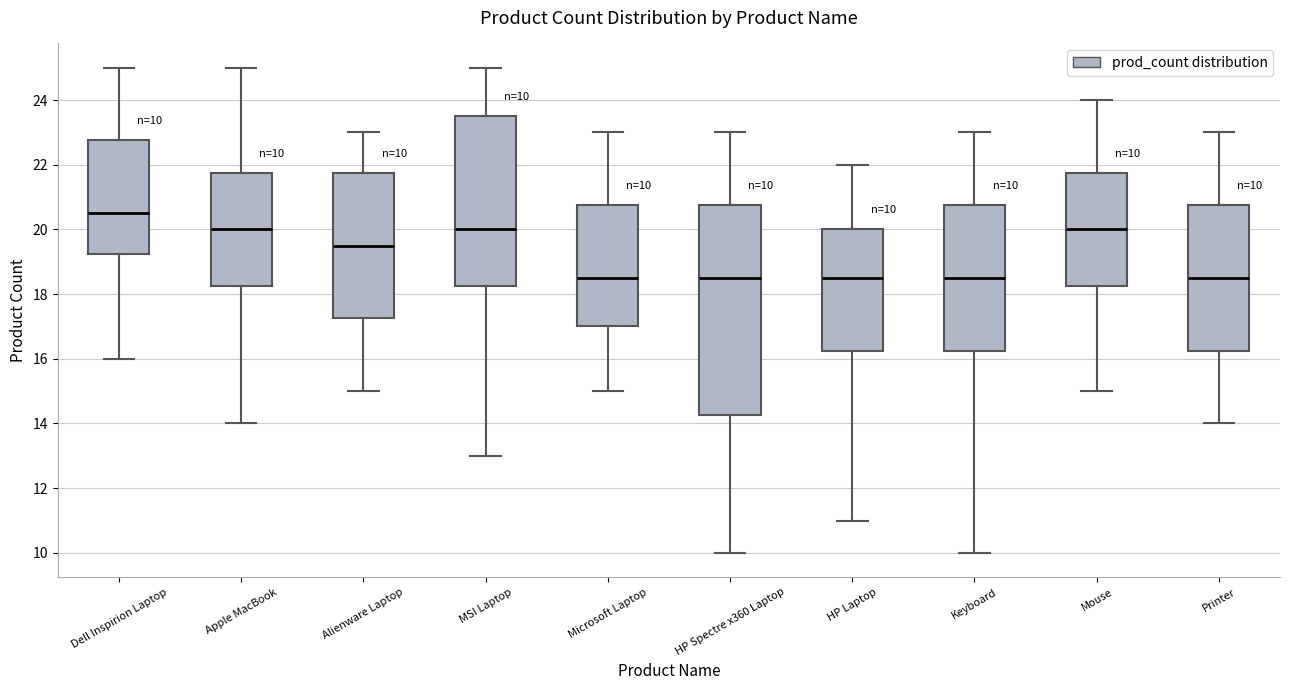

Which box is the tallest, from its lower edge to its upper edge?

HP Spectre x360 Laptop